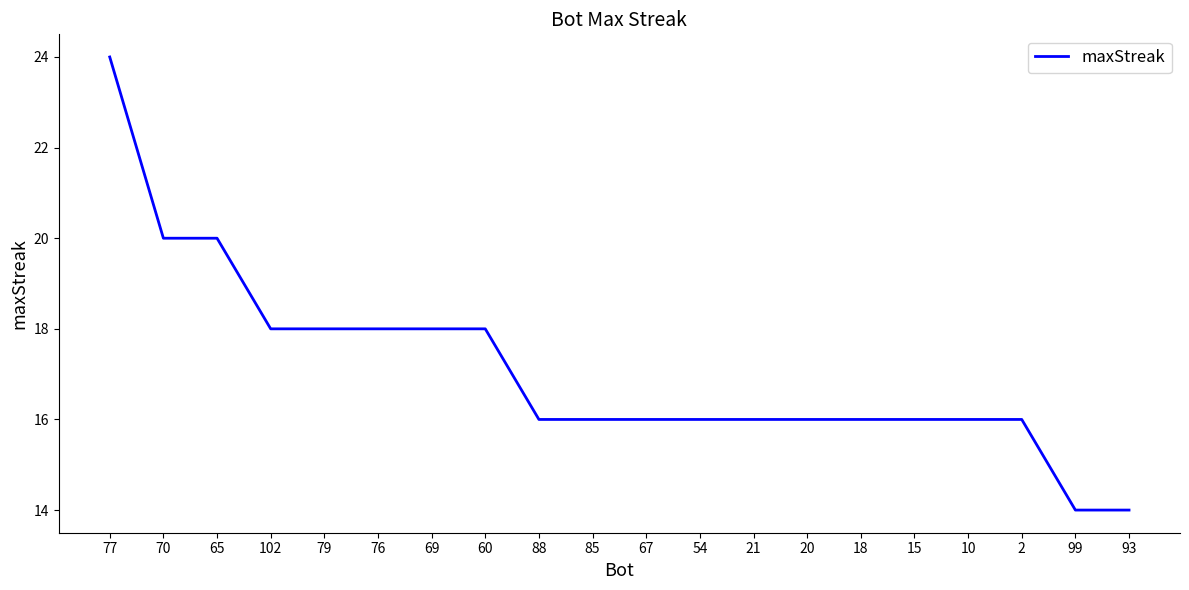

Between 69 and 65, which is larger?

65